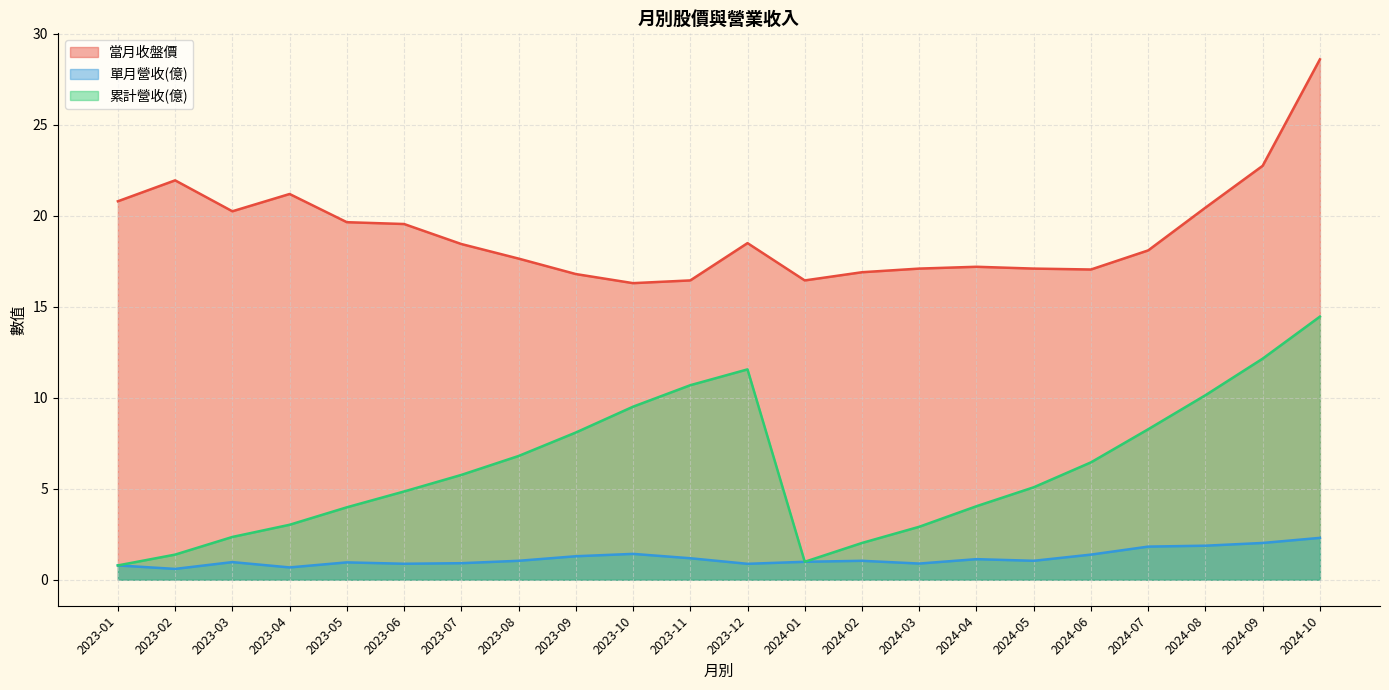

Is it true that 累計營收(億) equals 3.6 at 2024-06?

False